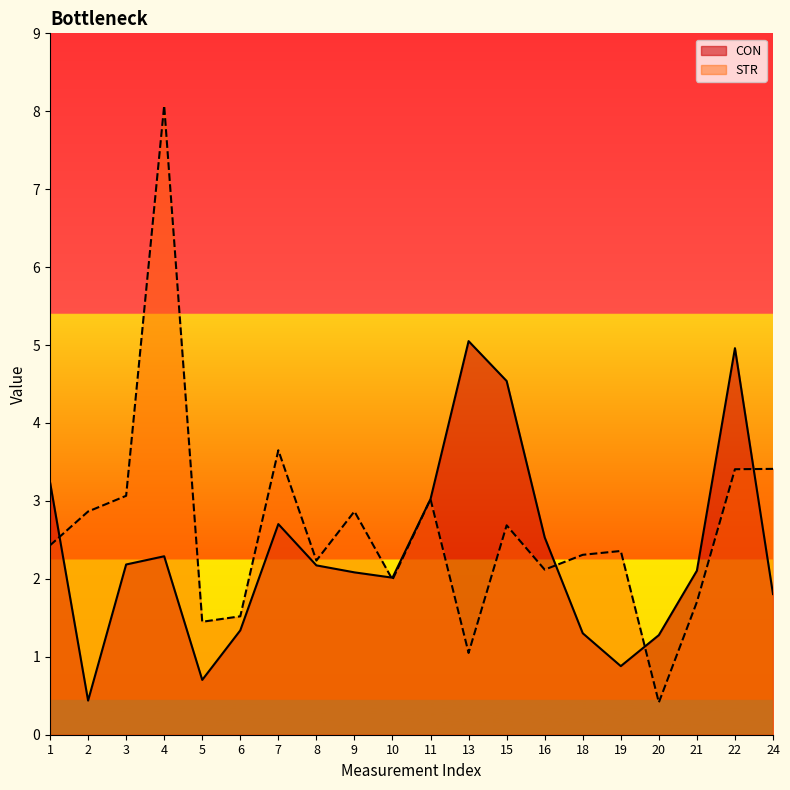

Which series has the widest spread of values?

STR